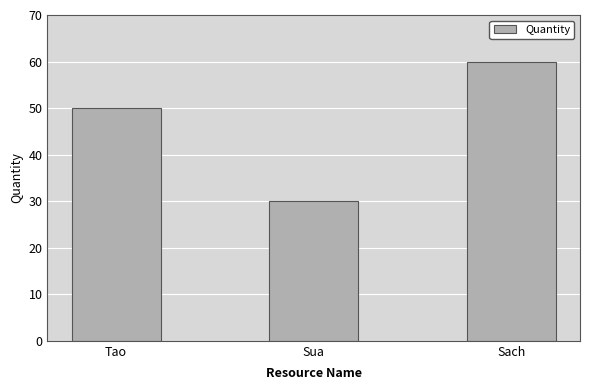

Count the number of data series in this chart.

1